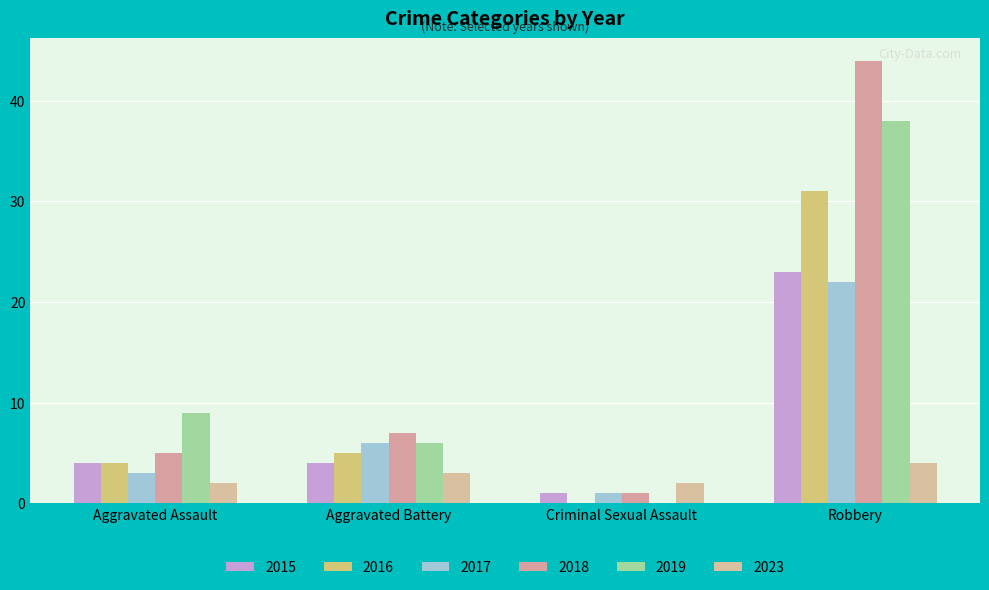

At which label does 2019 first exceed 9?

Robbery